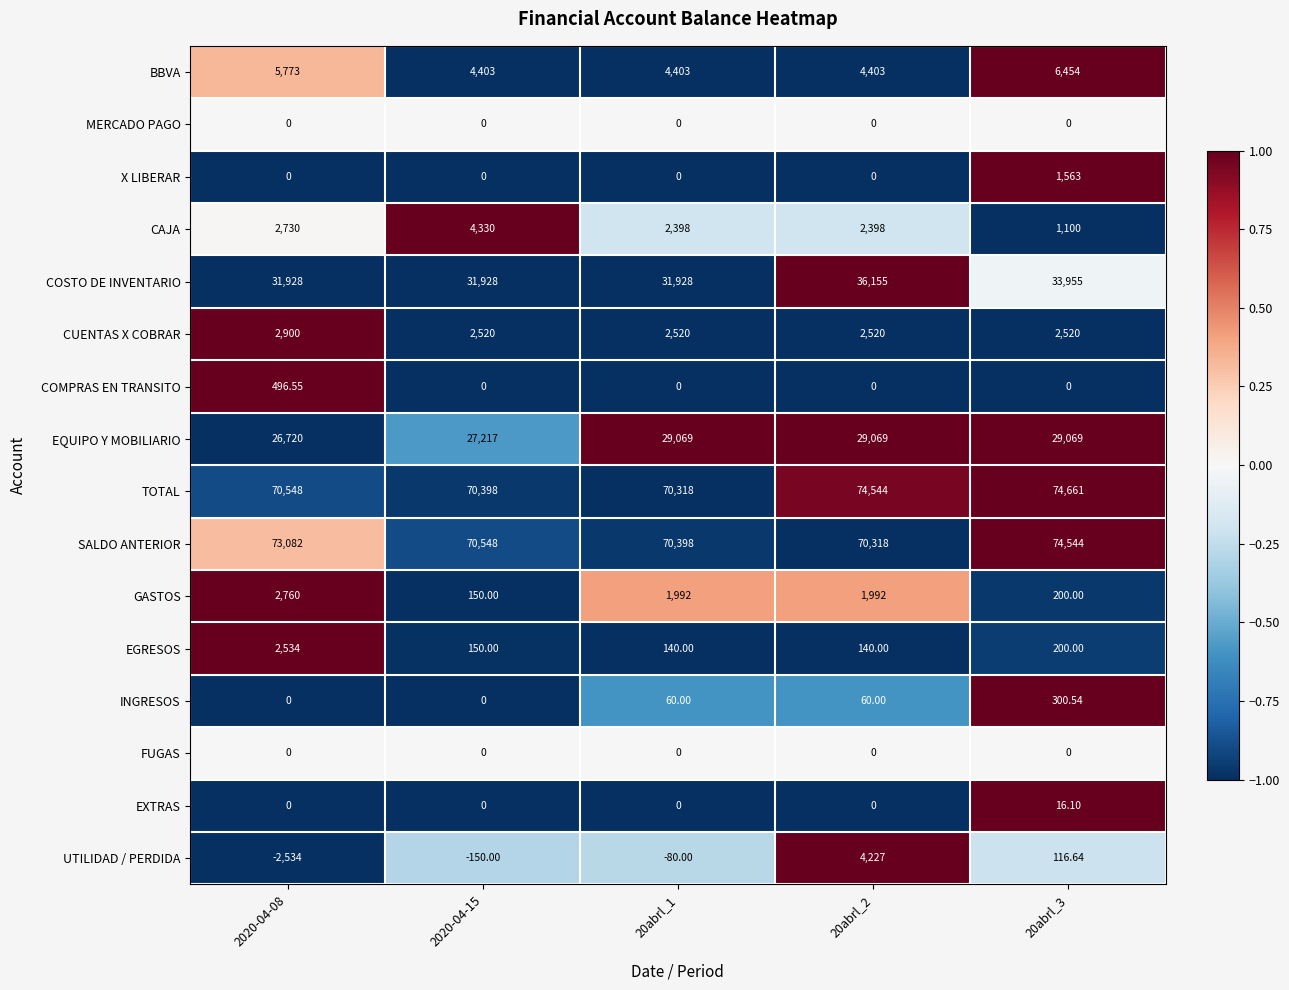

Which series has the largest total across all categories?

TOTAL